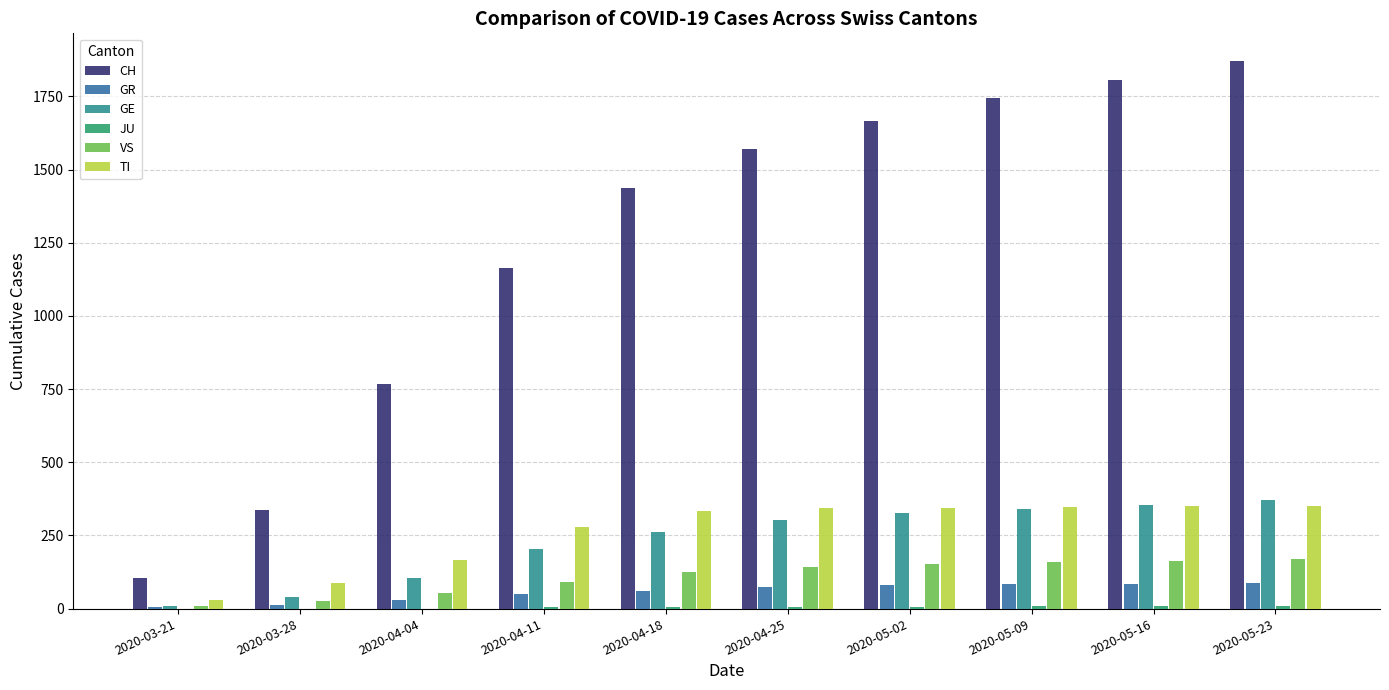

Which series has the largest total across all categories?

CH